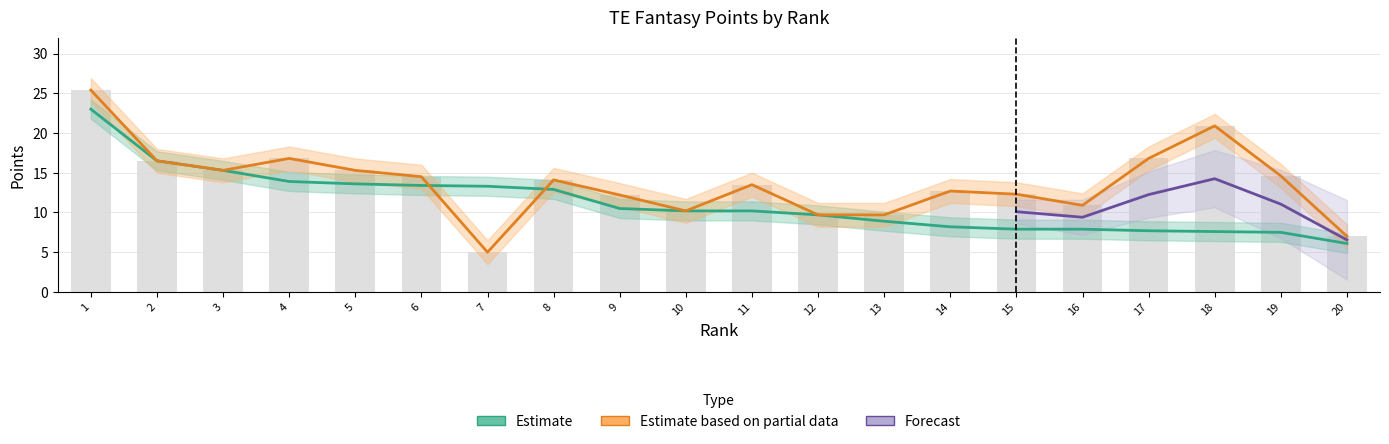

What is the minimum value for TotalPoints?

6.1